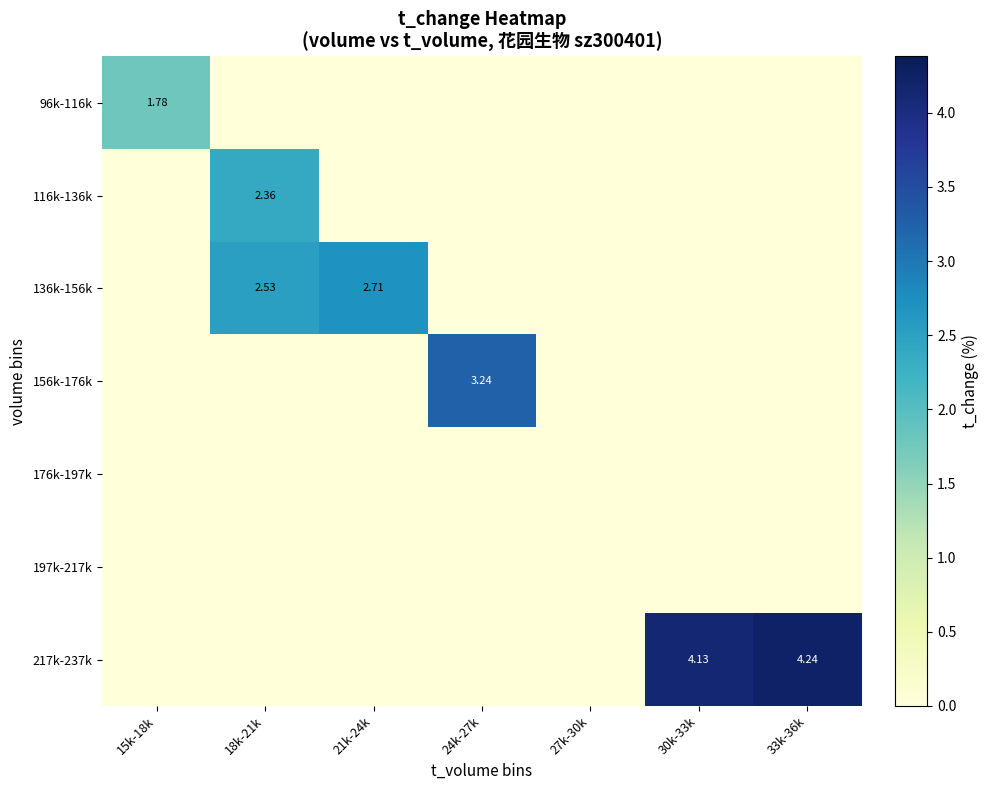

Which series has the largest range (max minus min)?

217k-237k